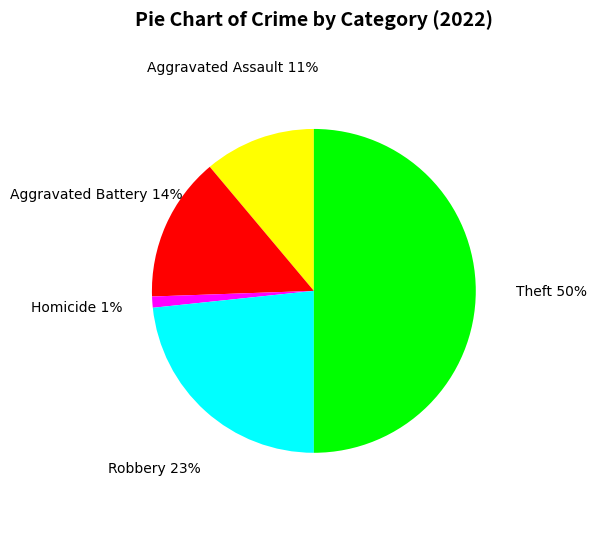

Count the number of slices in the pie.

5